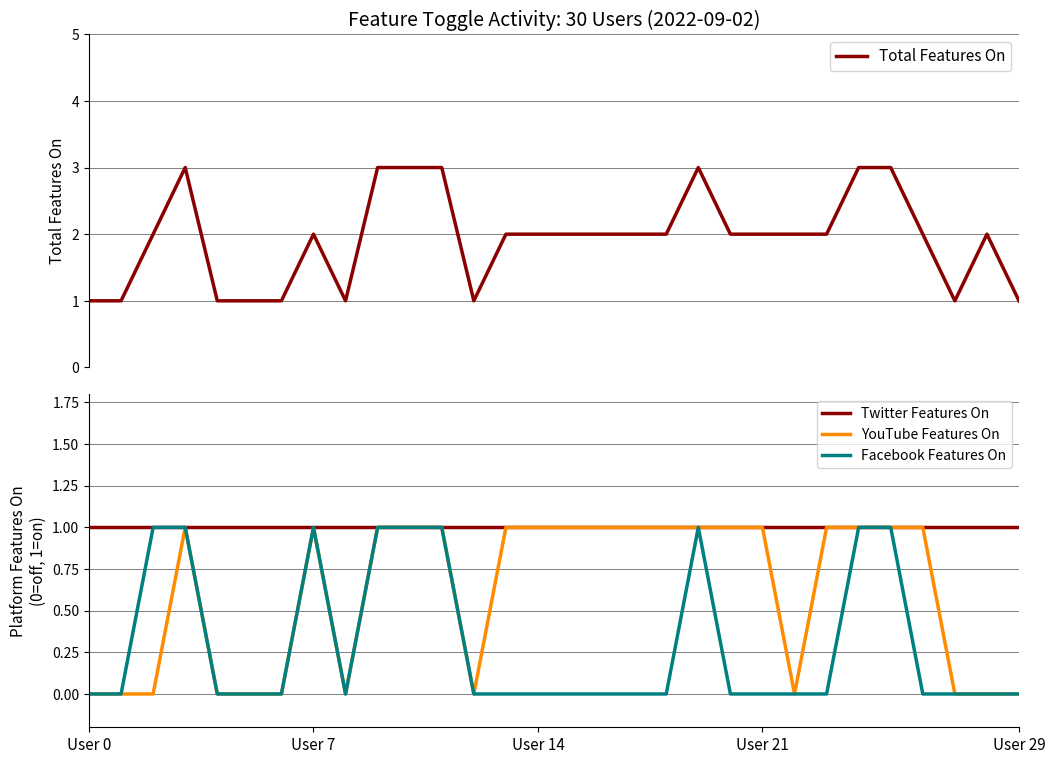

What is the maximum value for Total Features On?

3